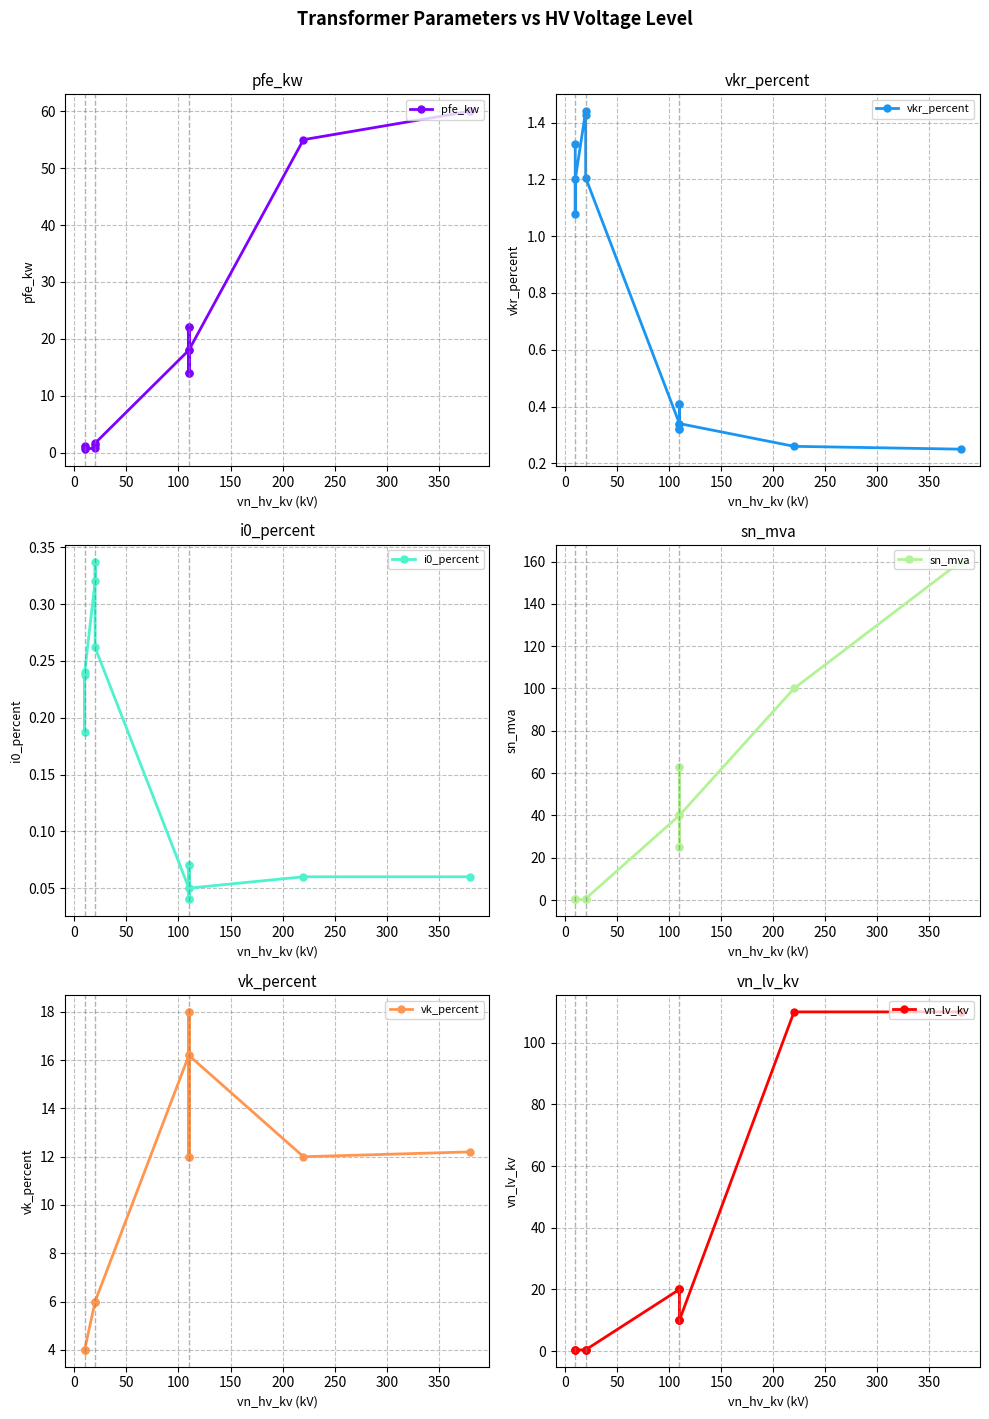

How many distinct data groups are displayed?

6